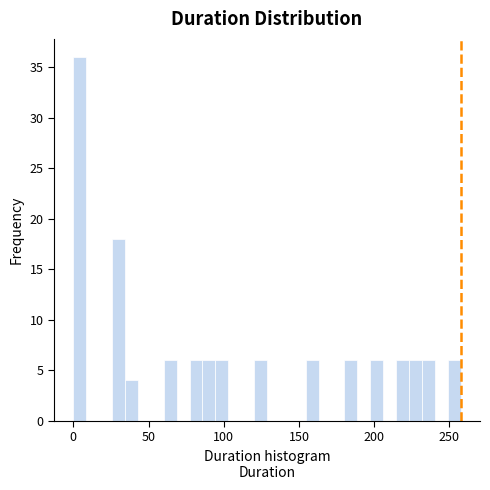

Around what value on the x-axis is the tallest bar? Give the approximate position of its centre, as read against the axis.

5